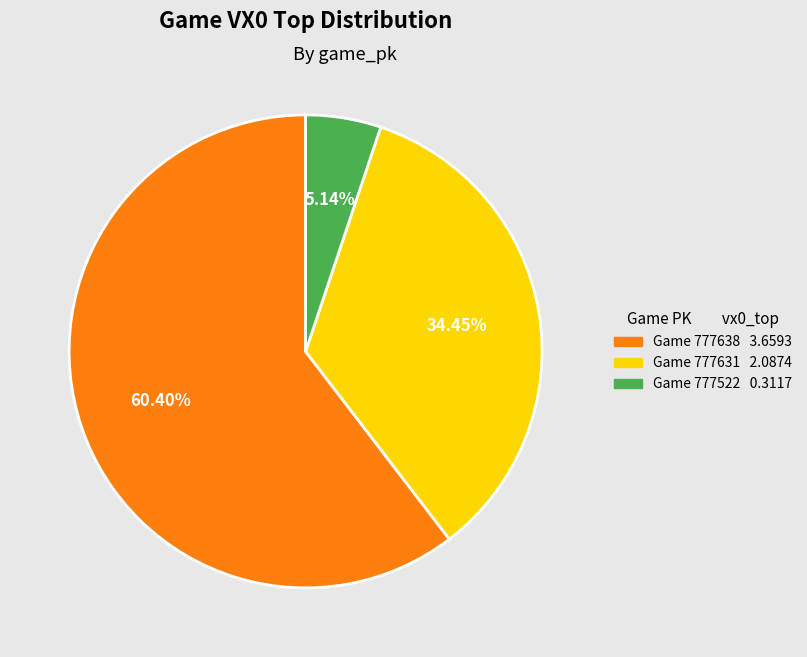

How many segments does this pie chart have?

3